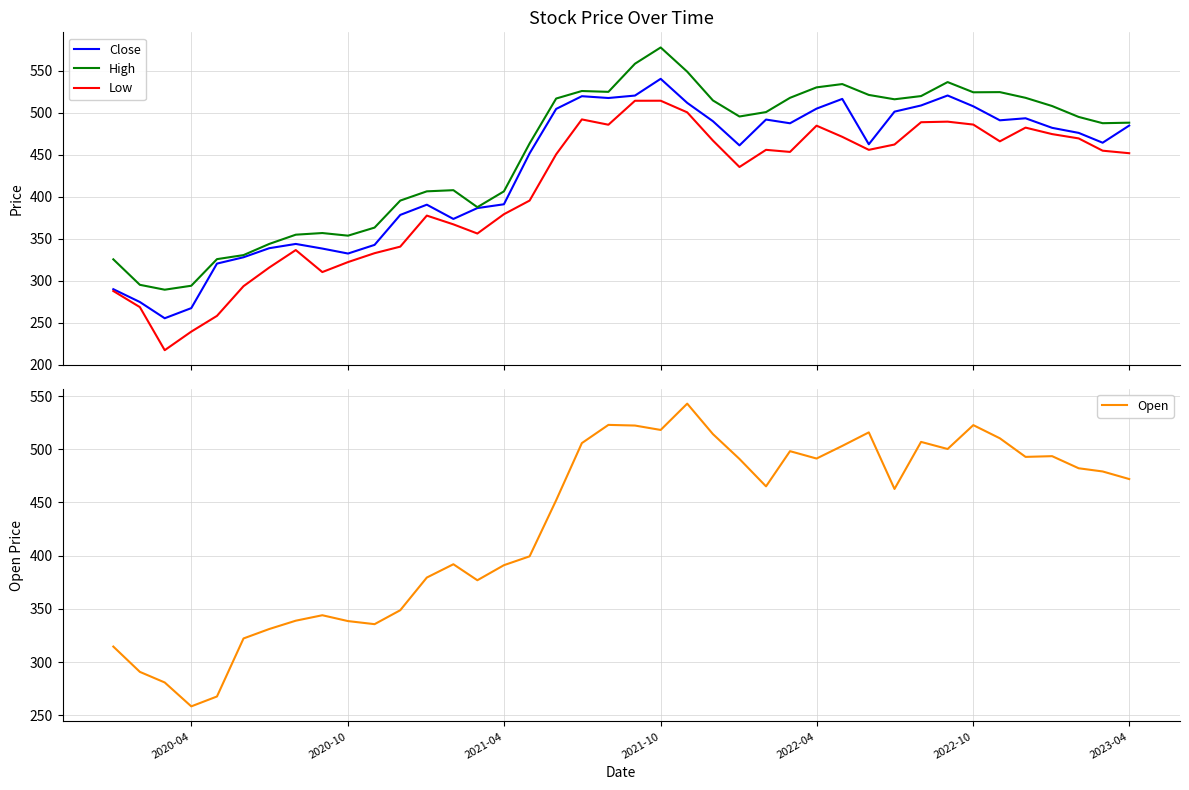

What is the minimum value for High?

289.5